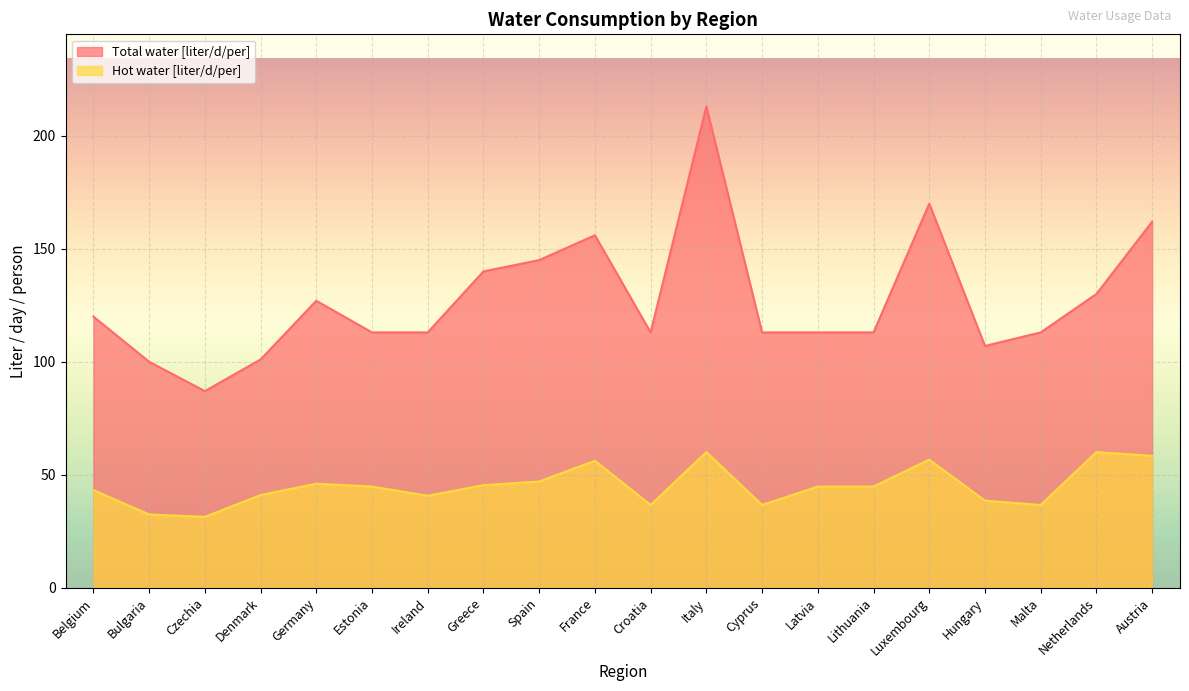

In Hot water [liter/d/per], how many points are lower than both neighbors (excluding endpoints)?

5